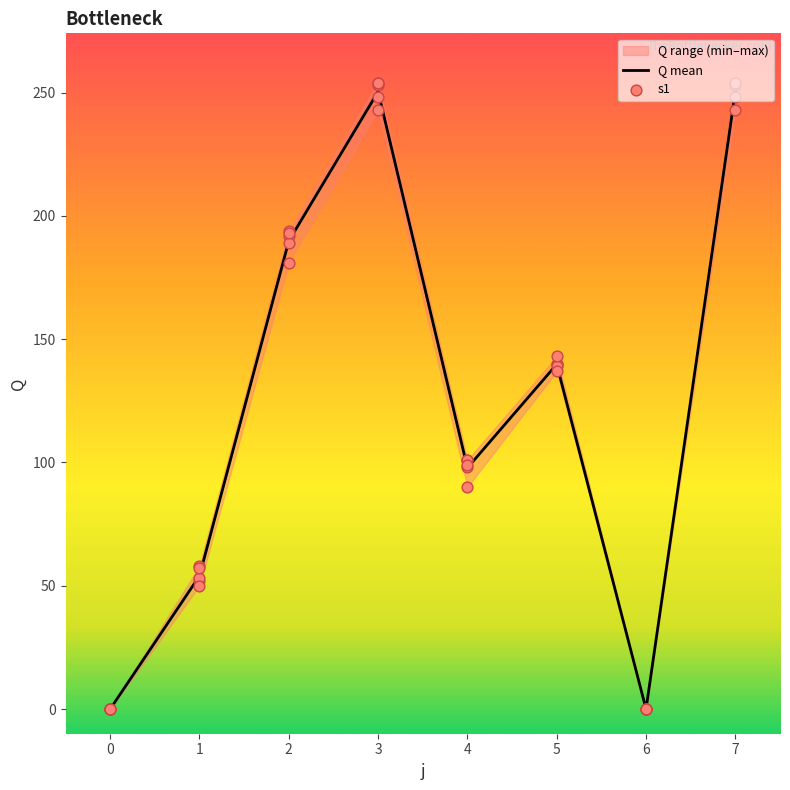

What are all the series names shown in the legend?

Q mean, s1